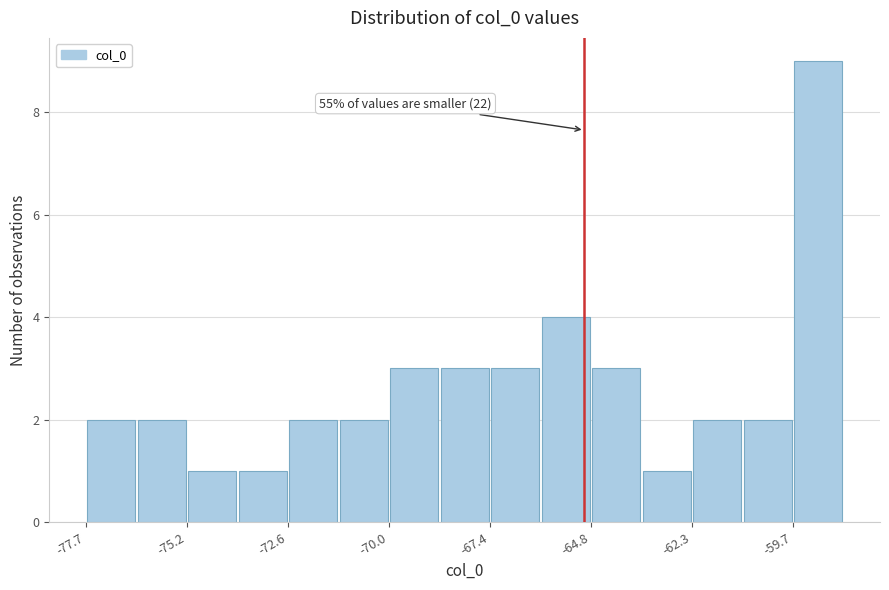

Around what value on the x-axis is the tallest bar? Give the approximate position of its centre, as read against the axis.

-59.0